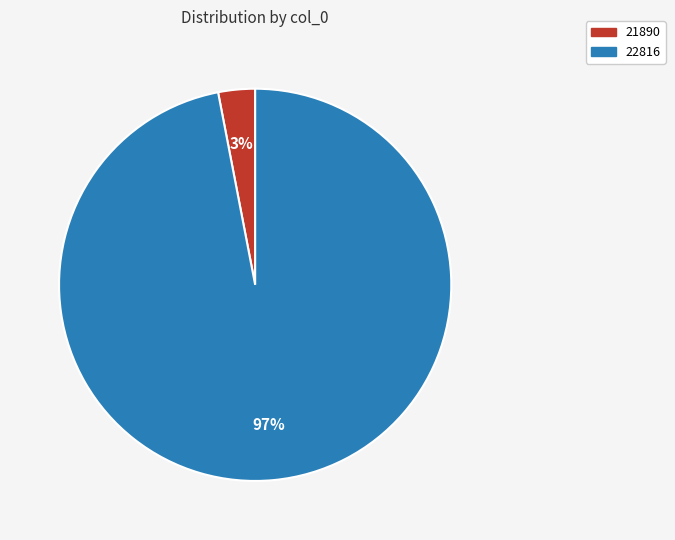

Which slice is the smallest?

21890